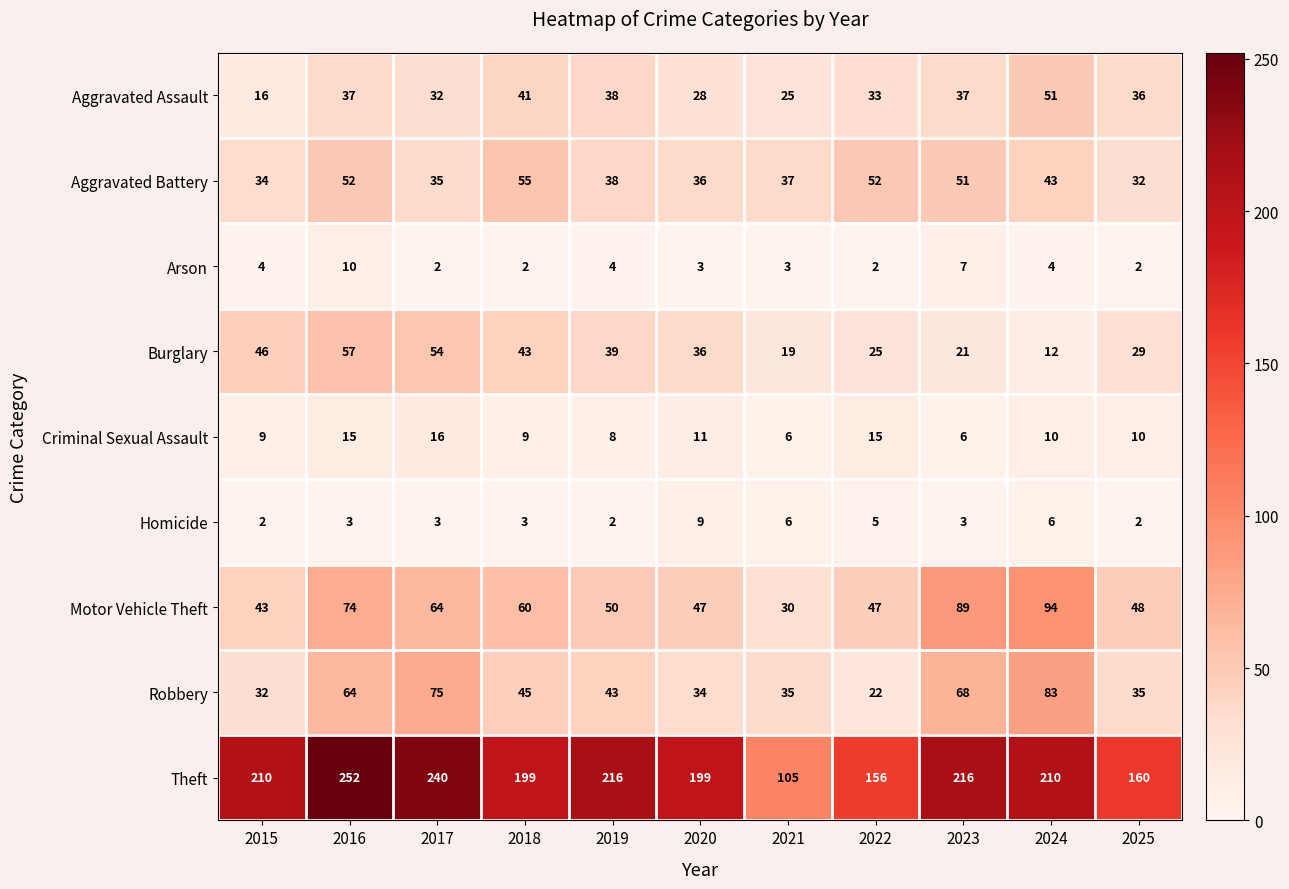

Is the value of Criminal Sexual Assault at 2020 greater than the value of Homicide at 2018?

Yes